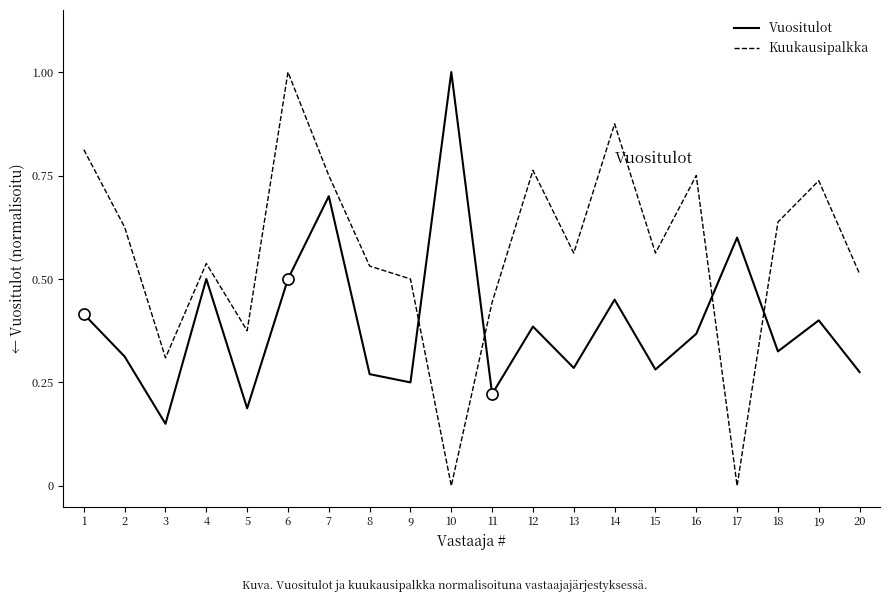

Which series has the widest spread of values?

Kuukausipalkka